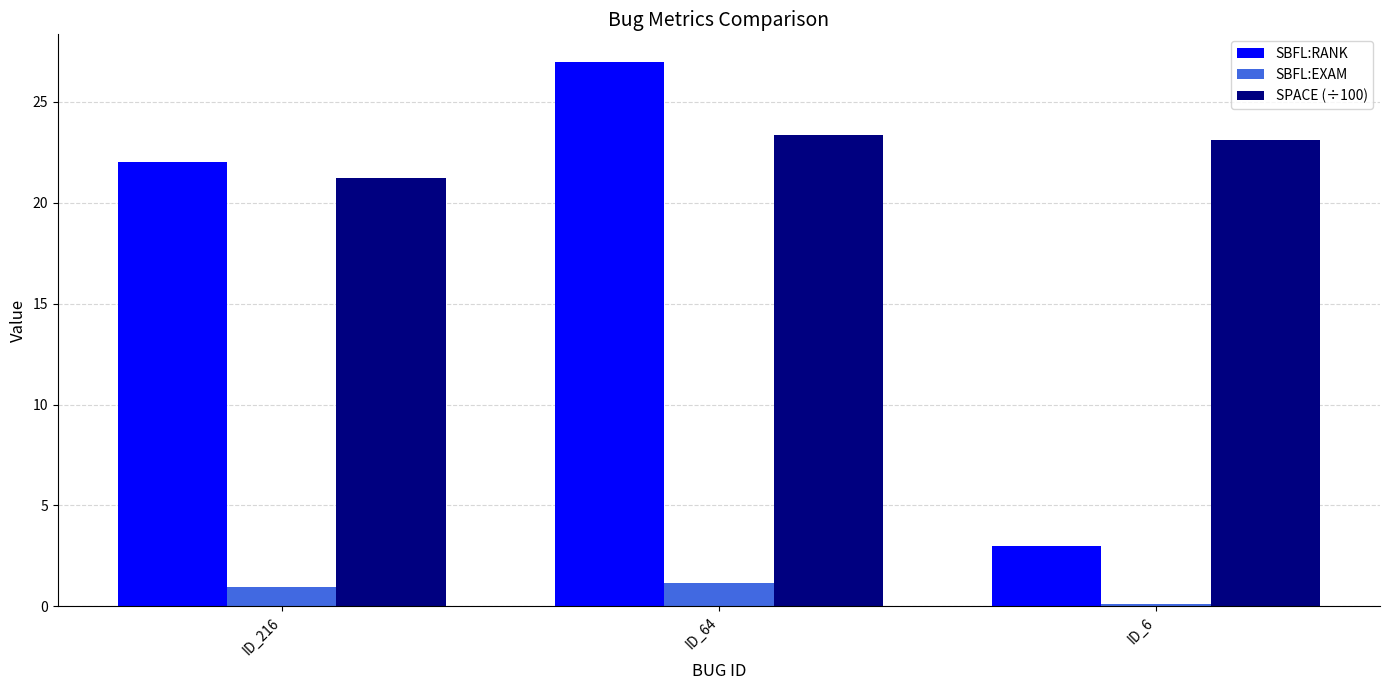

Is it true that SBFL:RANK equals 38.1 at ID_216?

False